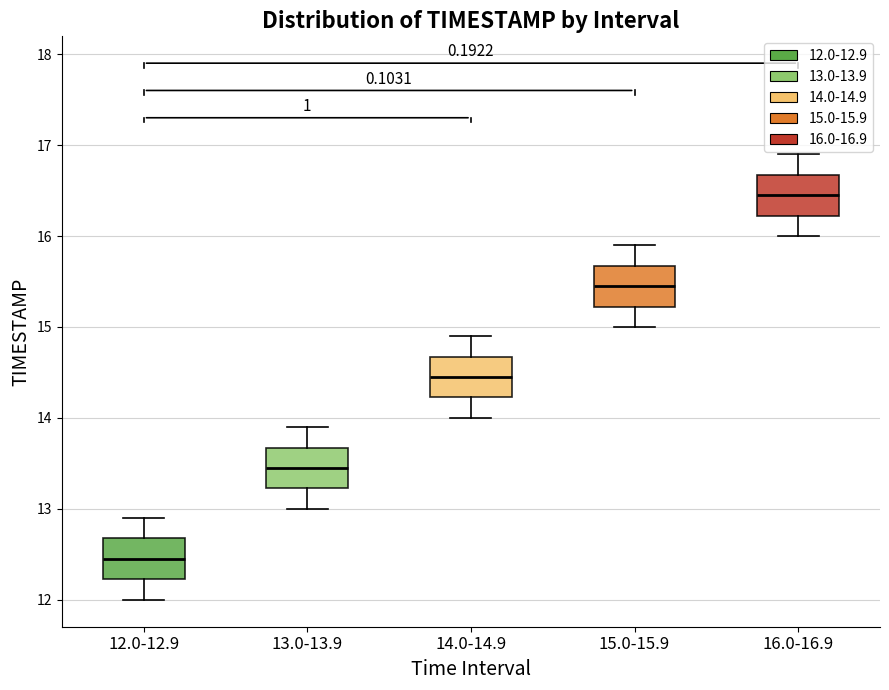

Where does the median line of the box for 13.0-13.9 sit on the y-axis? The values are not printed on the chart, so give them approximately, as read against the axis.

13.5